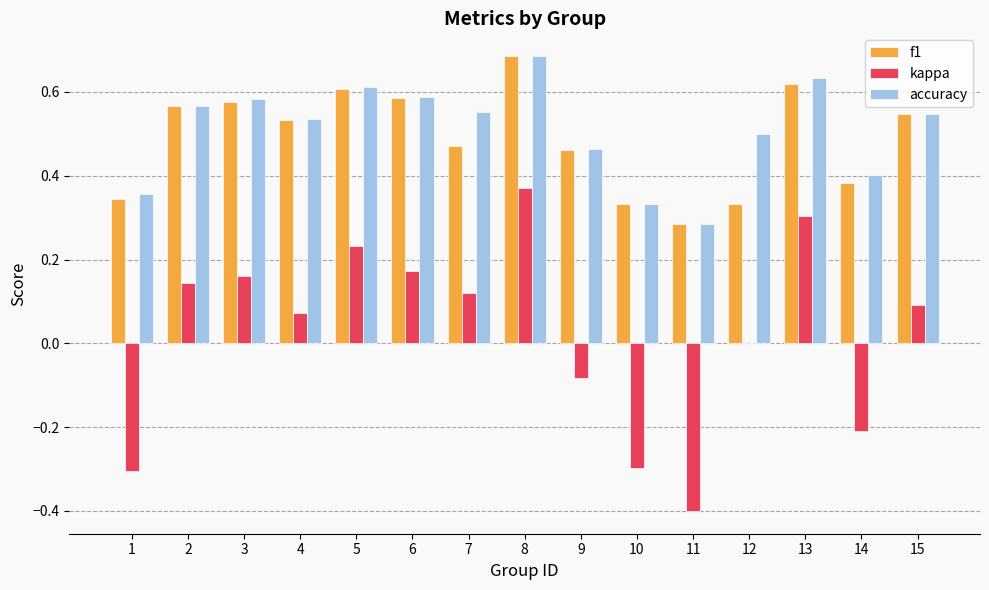

Which category has the highest value in the accuracy series?

8